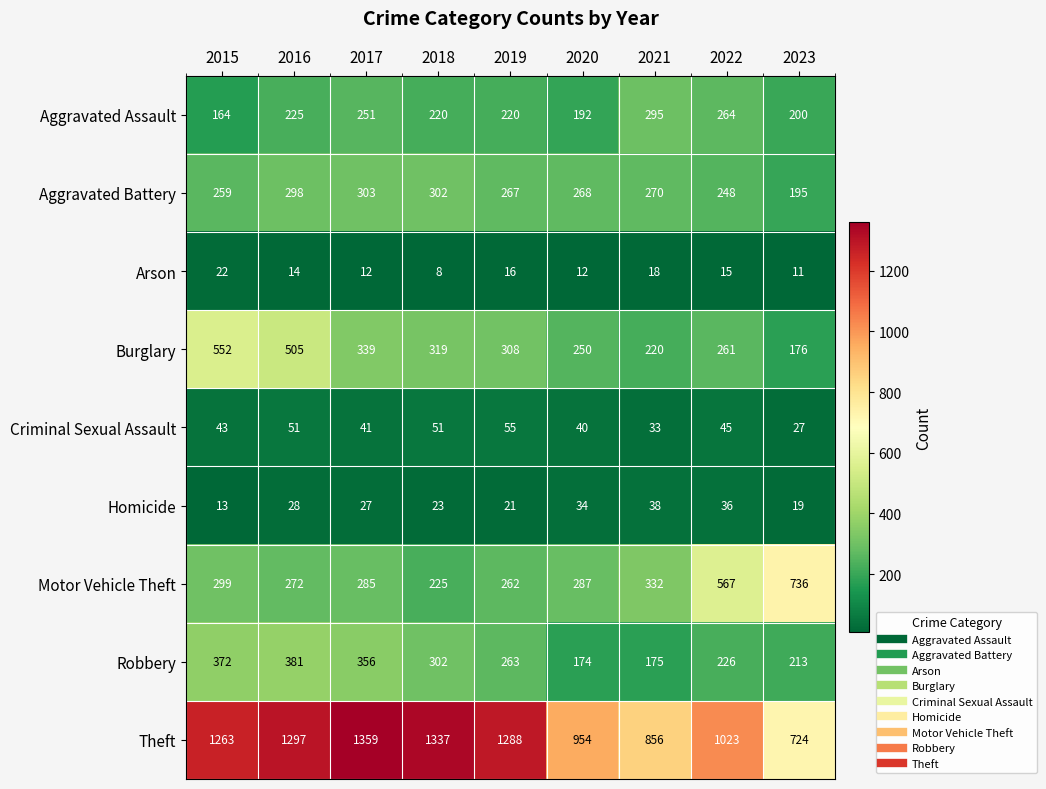

What is the total value across all series at 2022?

2685